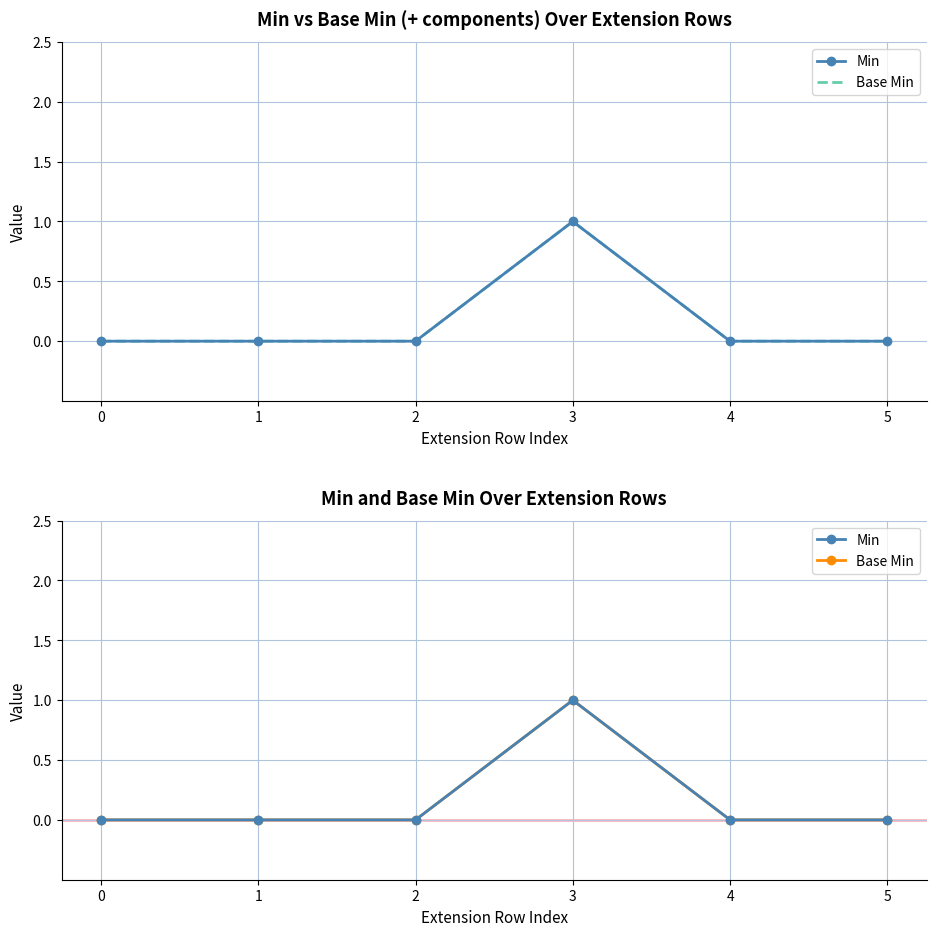

Reading left to right, list all the values displayed in this chart.

Min: 0	0	0	1	0	0
Base Min: 0	0	0	1	0	0